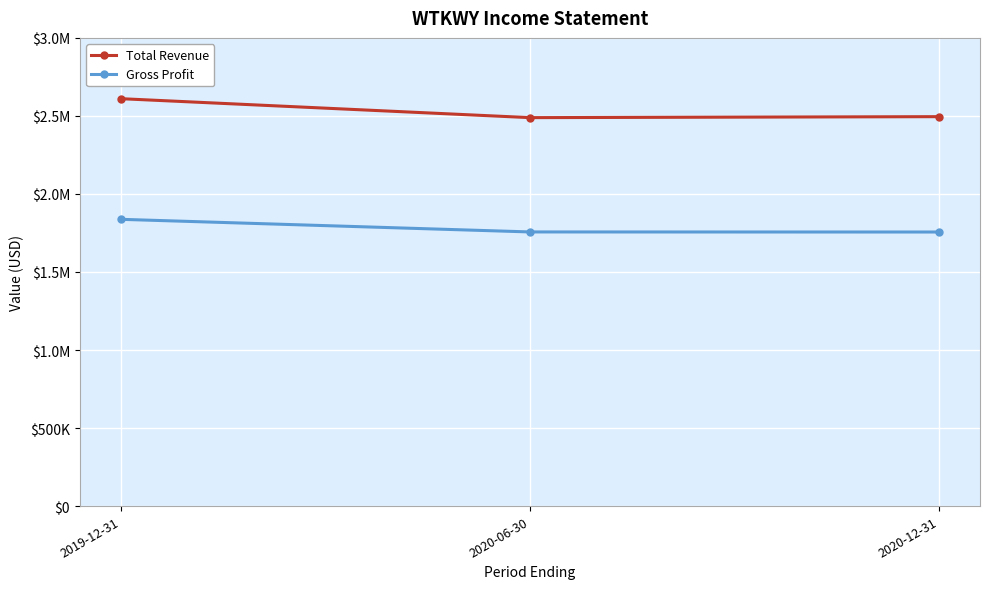

The Total Revenue series shows 653750 at 2020-06-30. True or false?

False